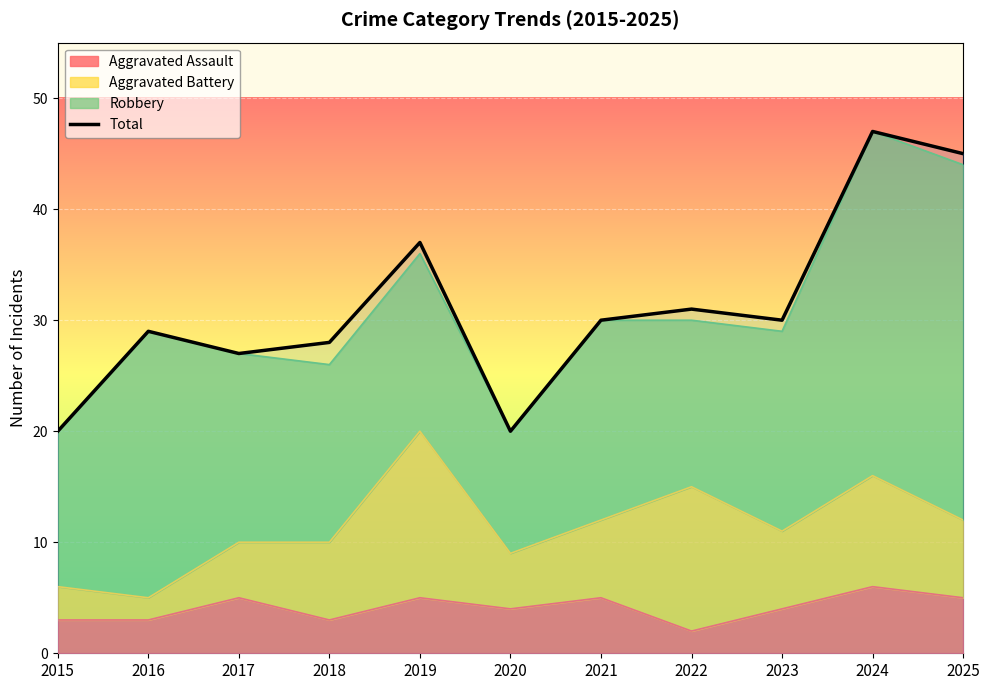

Where does the data first go above 30?

2019